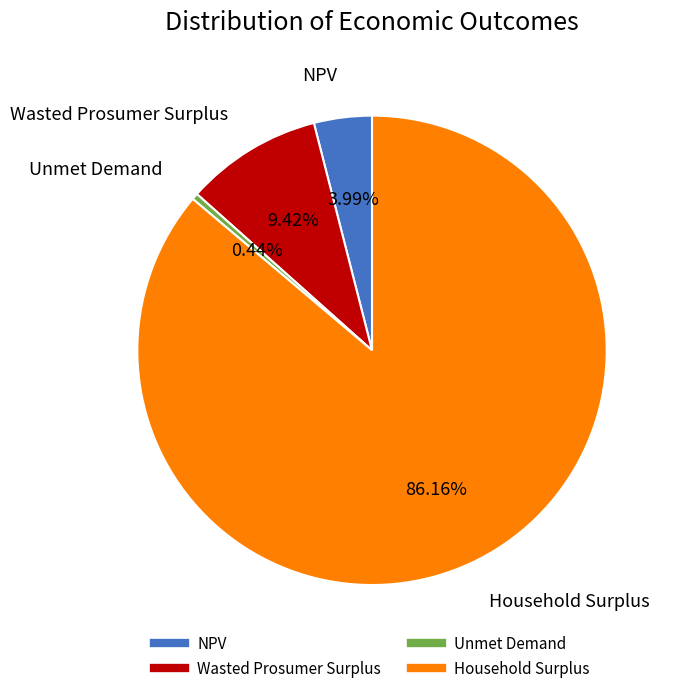

What is the smallest slice in the pie chart?

Unmet Demand